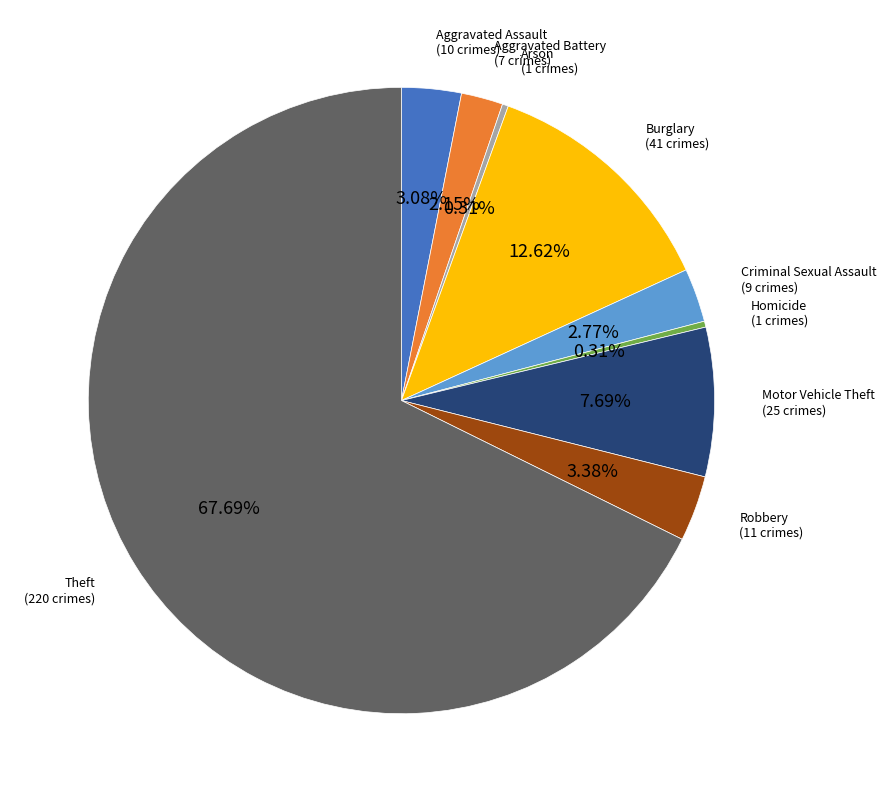

Is there any slice that represents more than half of the pie?

Yes